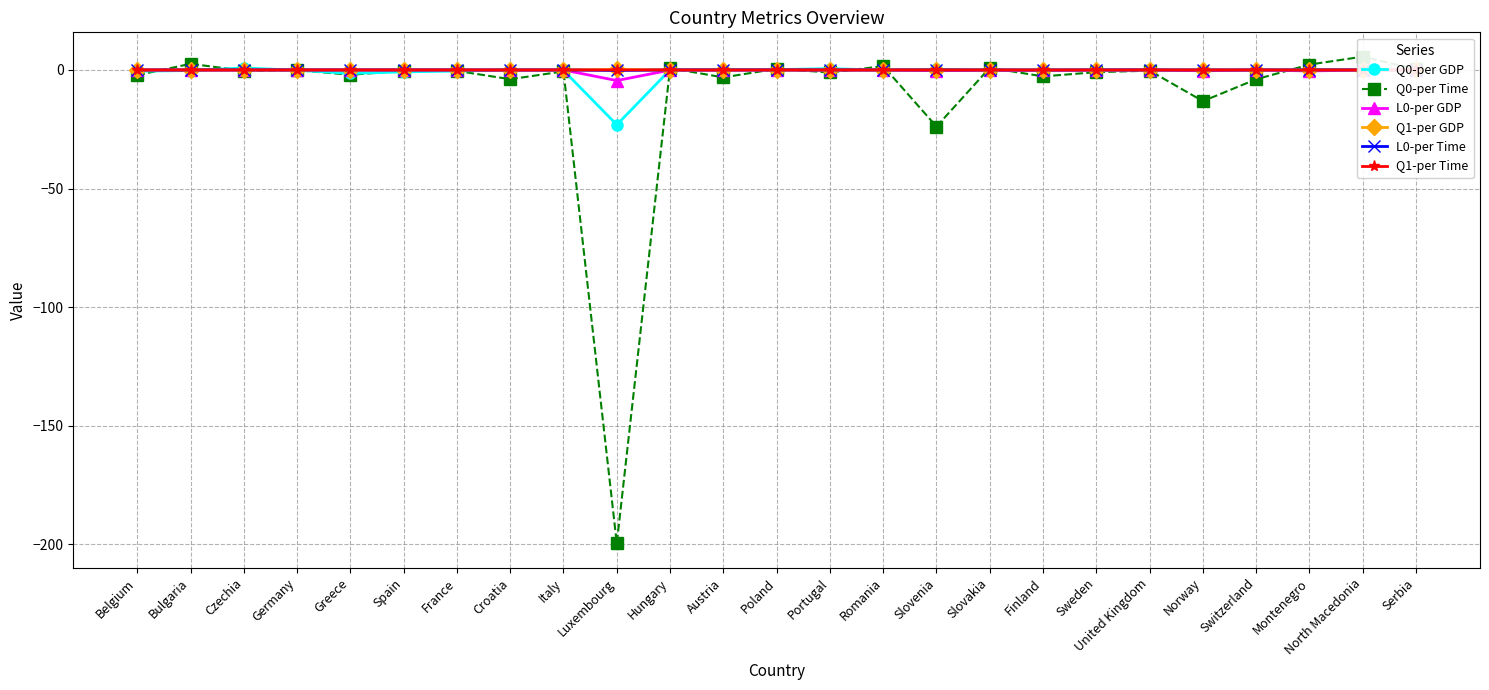

At which category is the sum across all series the highest?

North Macedonia